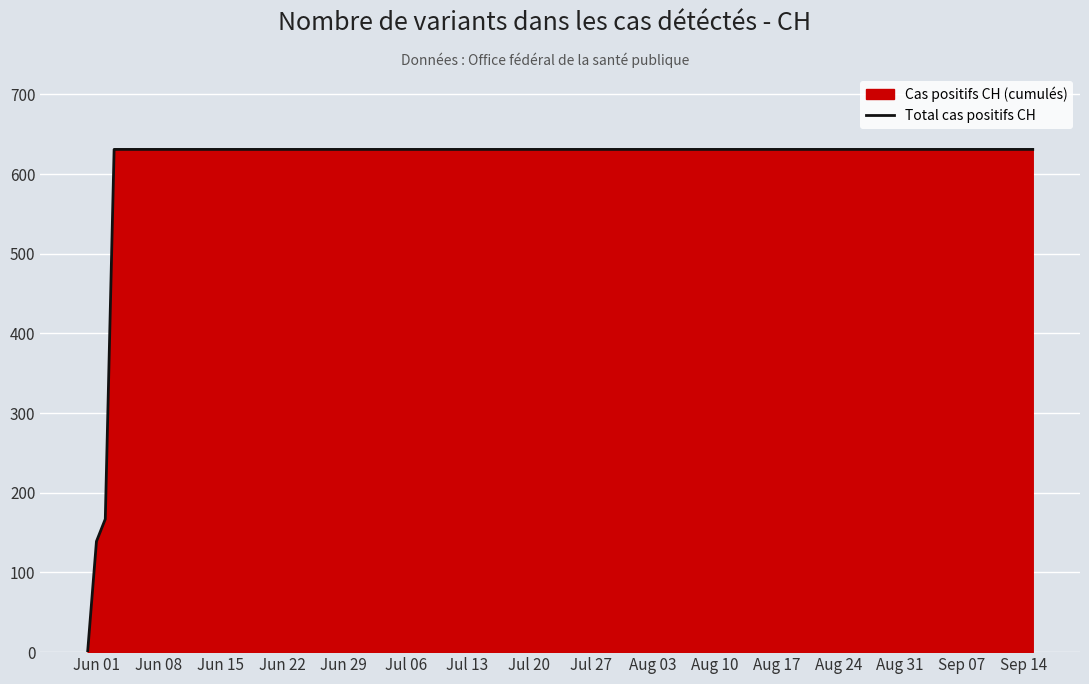

What is the greatest value displayed?

631